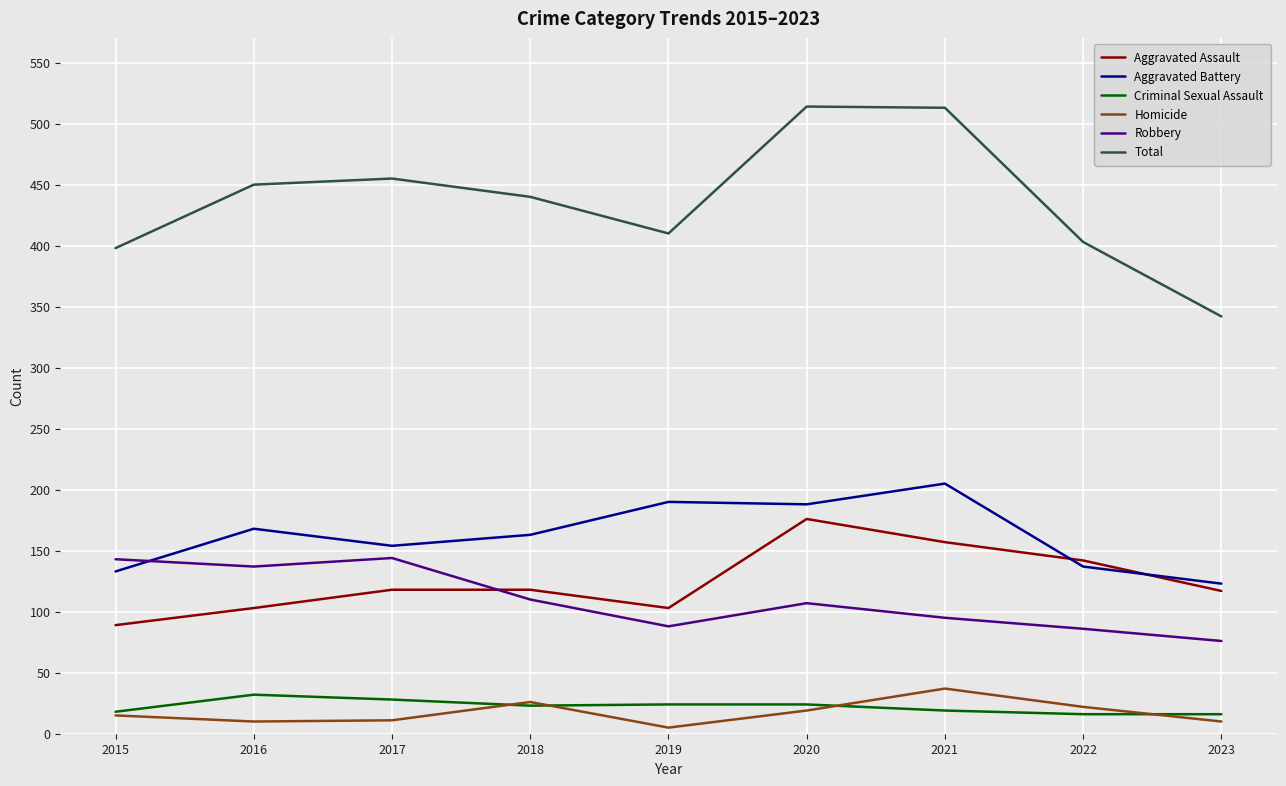

Which series has the largest total across all categories?

Total